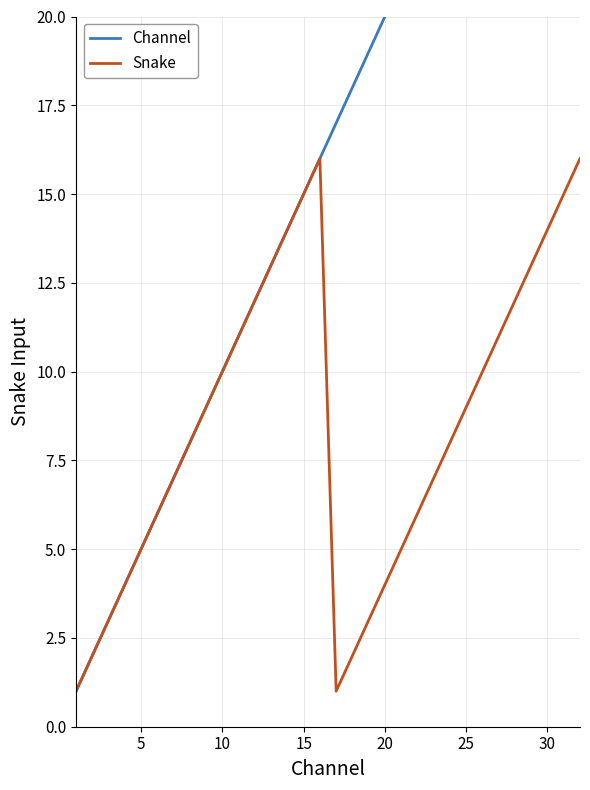

What is the highest value of the Snake series?

16